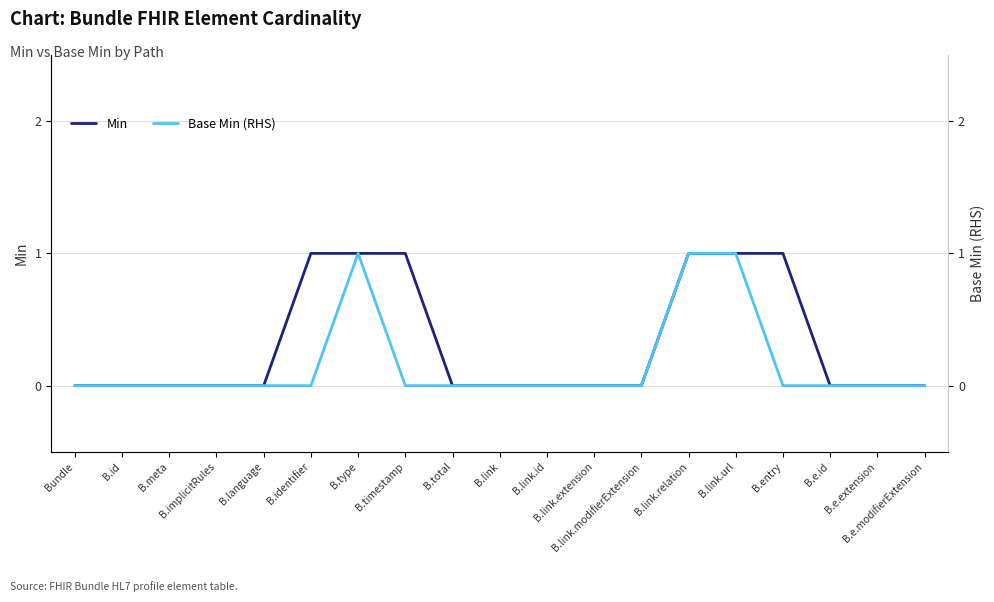

Which series has the largest range (max minus min)?

Min